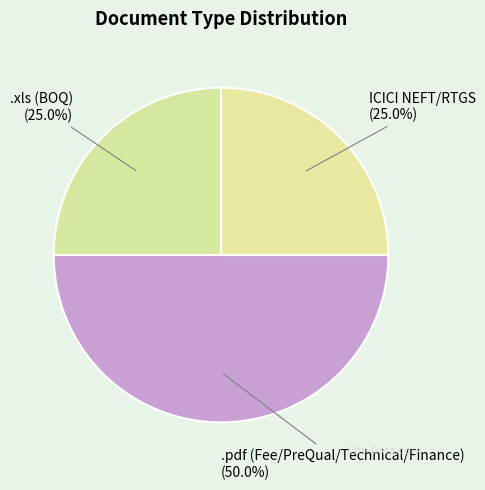

To the nearest percent, what is the average slice percentage?

33%